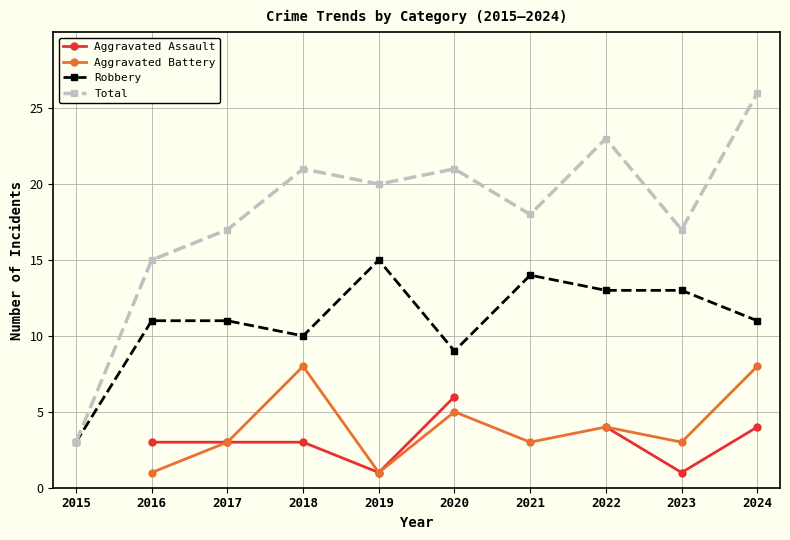

What is the difference between the Aggravated Battery values at 2020 and 2022?

1.0